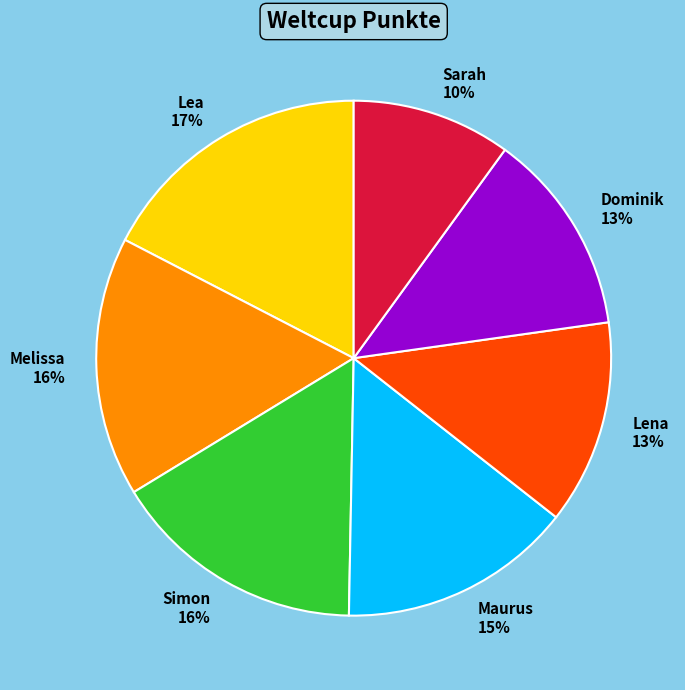

Which category has the smallest portion of the pie?

Sarah